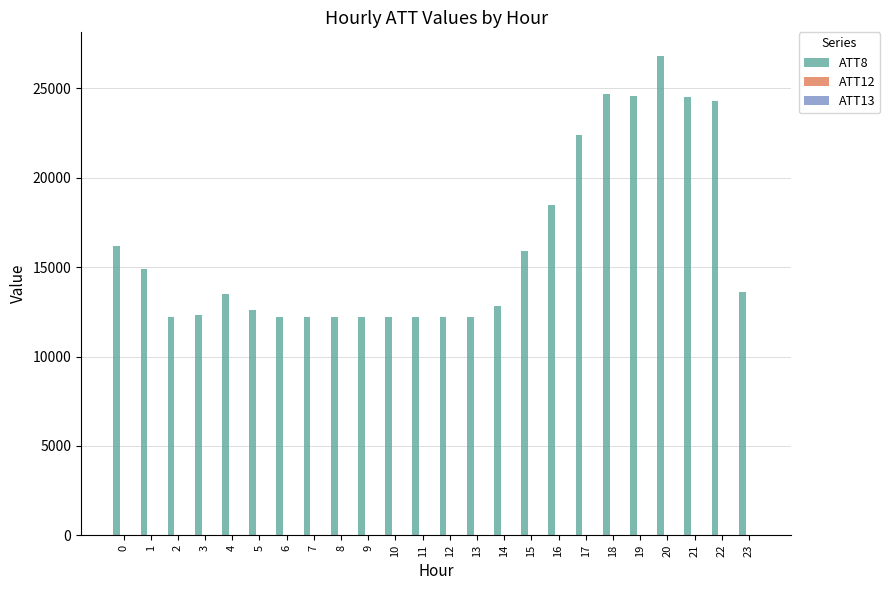

What is the greatest value displayed?

26800.0